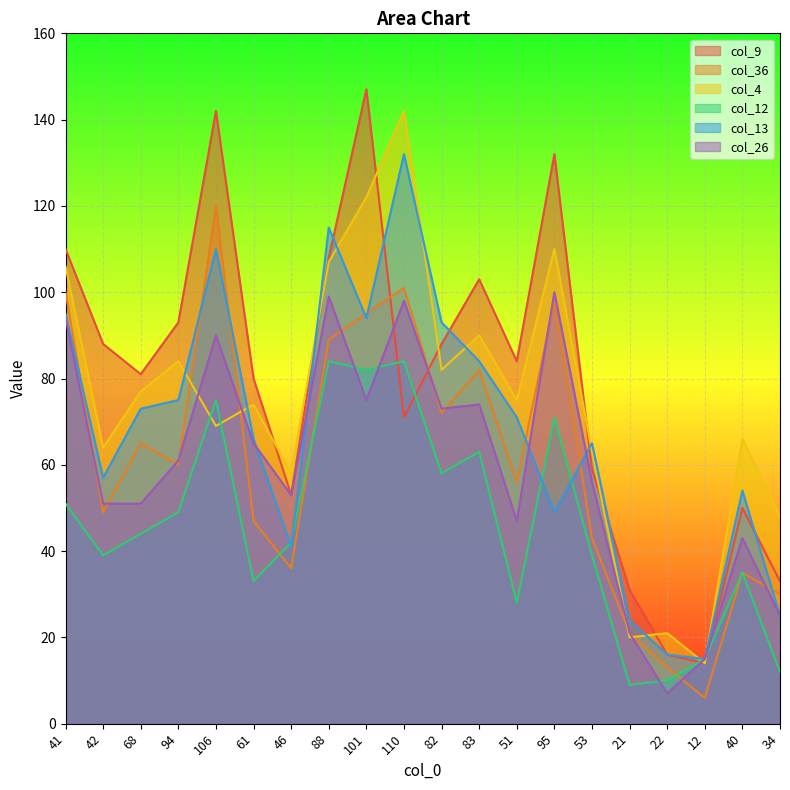

How many intersections are there between col_12 and col_9?

4